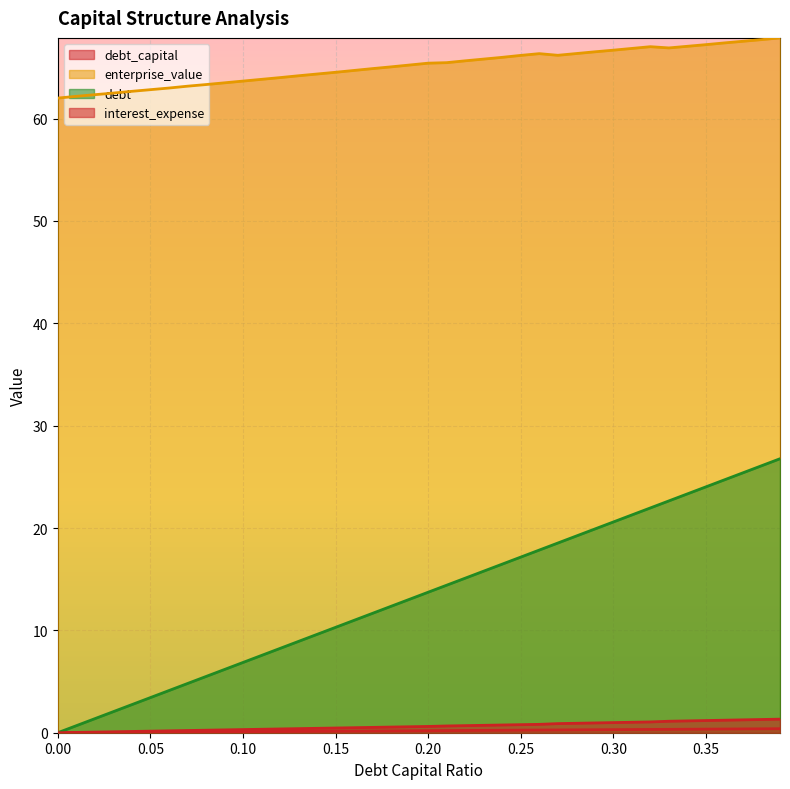

Which series has the largest range (max minus min)?

debt